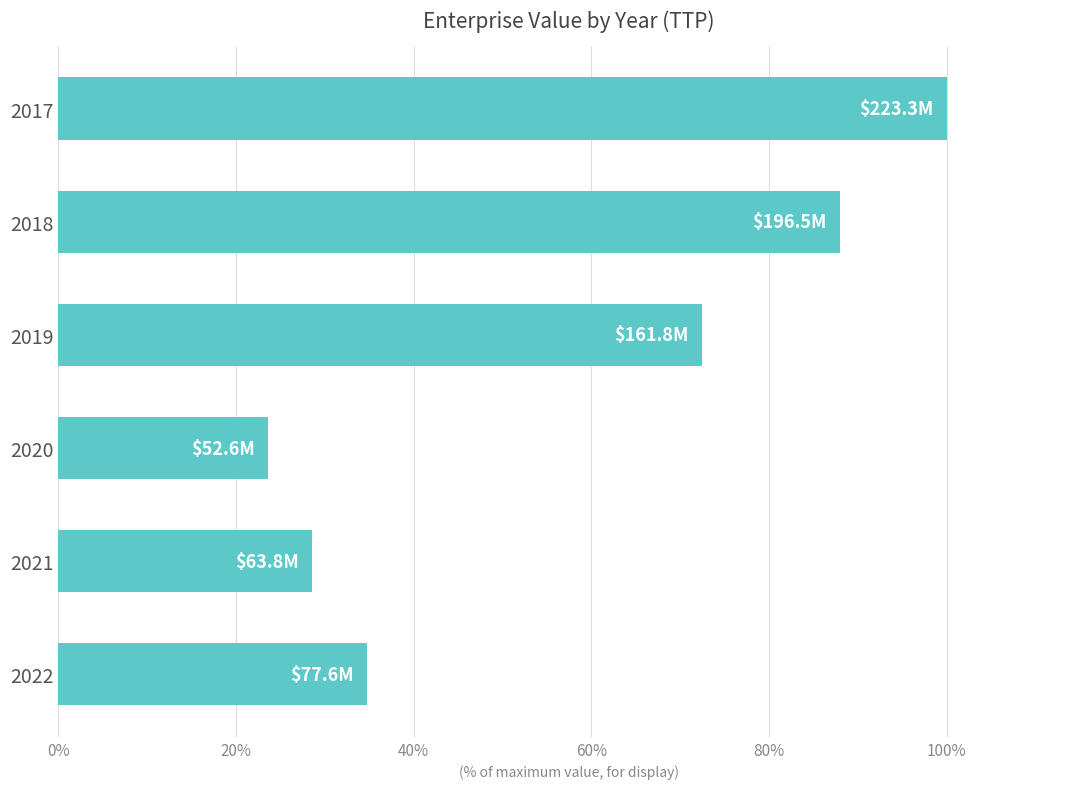

What is the change in value from 2018 to 2019?

-15.6